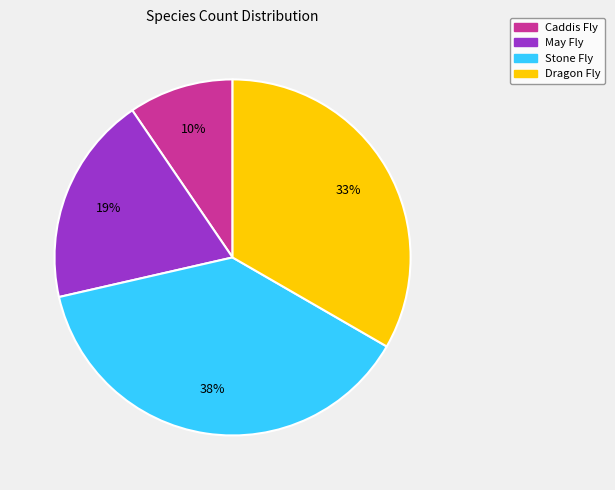

Count the number of slices in the pie.

4